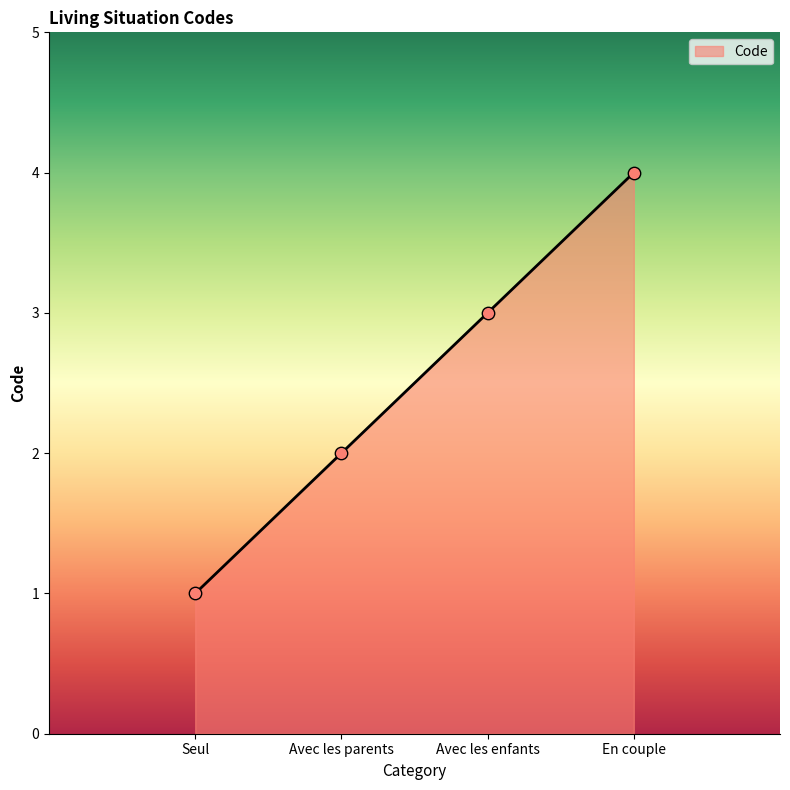

Approximately how many times larger is the value at Avec les enfants compared to Seul?

3.0